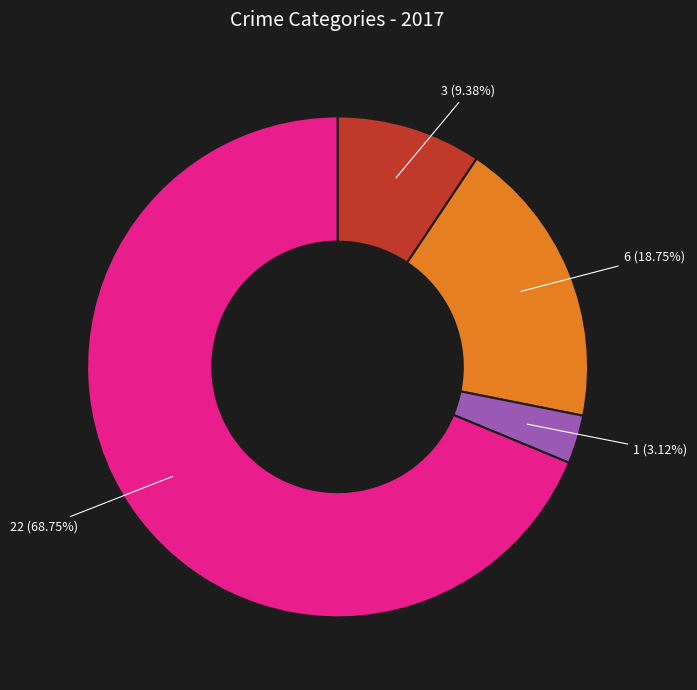

Is there any slice that represents more than half of the pie?

Yes